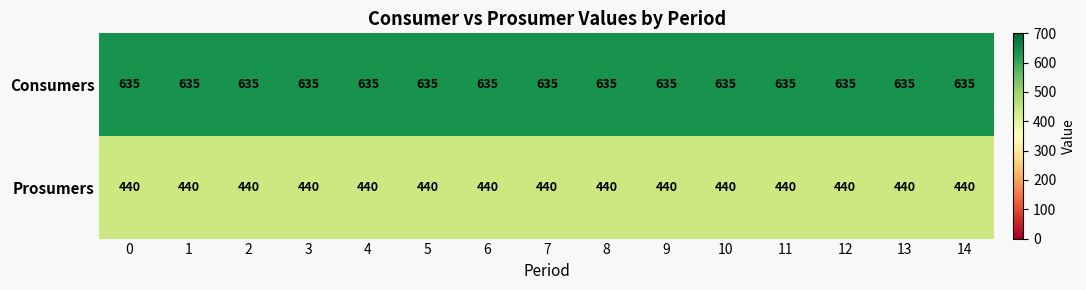

What is the smallest value displayed?

440